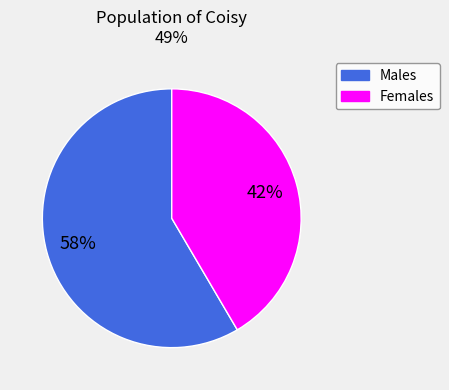

To the nearest percent, what is the average slice percentage?

50%